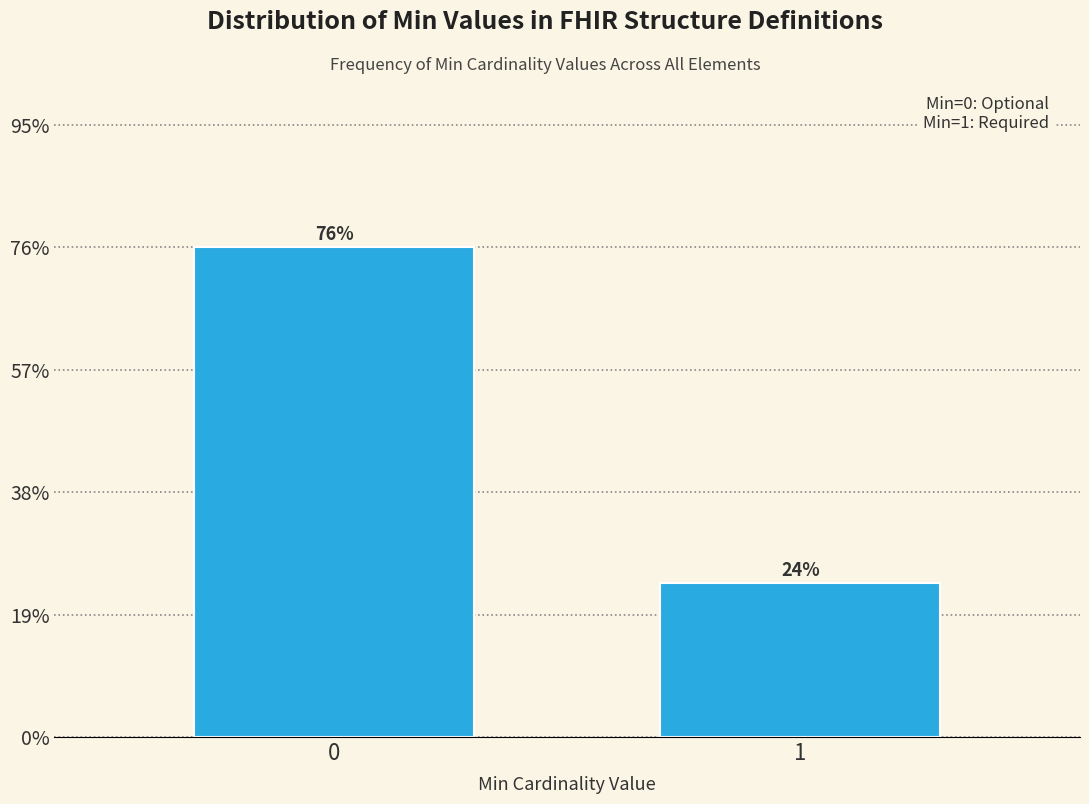

Does the chart contain any negative values?

No